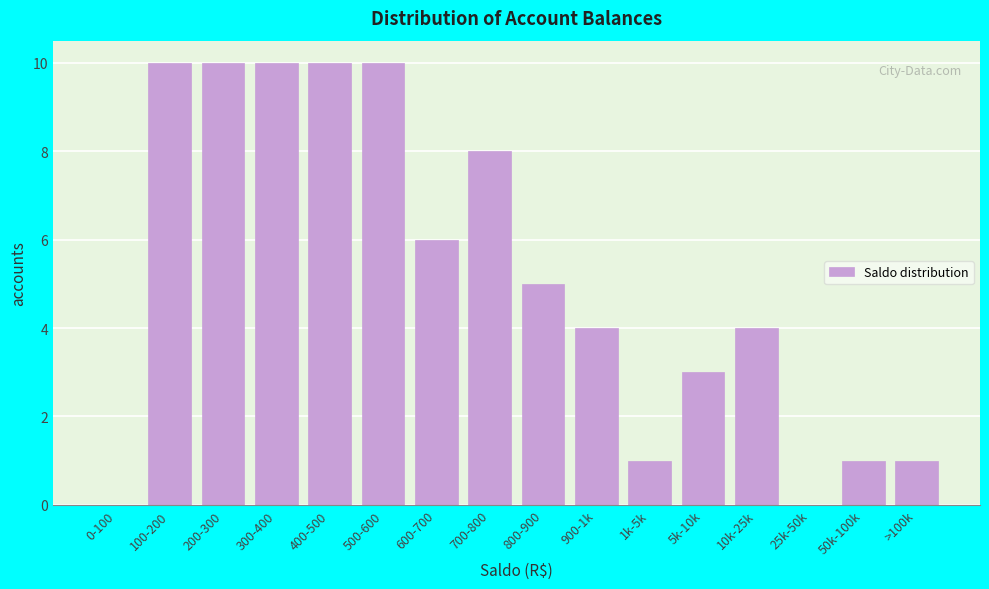

Reading left to right, transcribe all the data shown in this chart.

0-100=0	100-200=10	200-300=10	300-400=10	400-500=10	500-600=10	600-700=6	700-800=8	800-900=5	900-1k=4	1k-5k=1	5k-10k=3	10k-25k=4	25k-50k=0	50k-100k=1	>100k=1